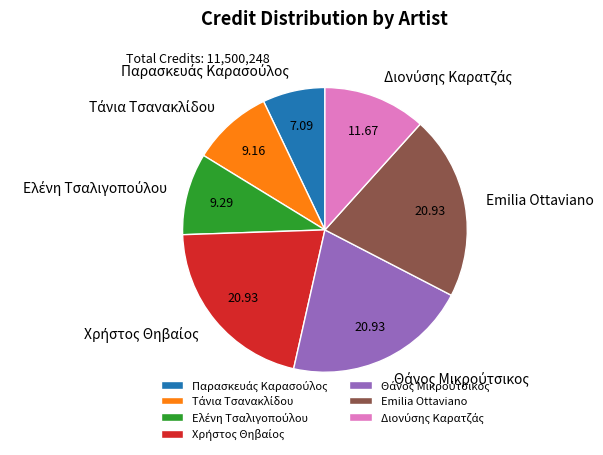

Is there a majority slice in this chart?

No